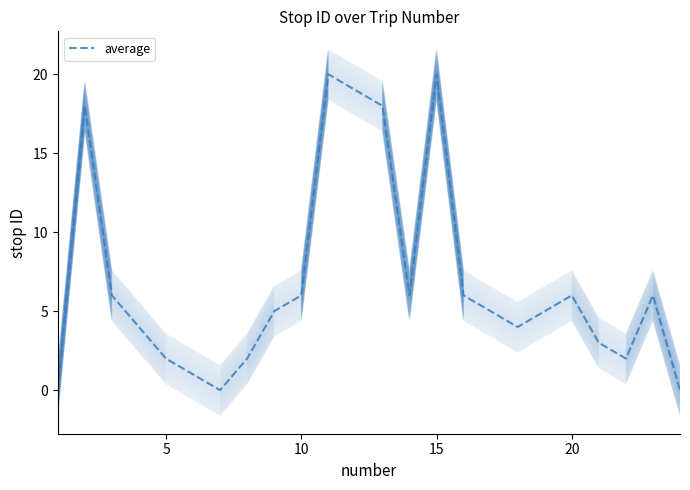

What is the value of the 18th point from the left?

4